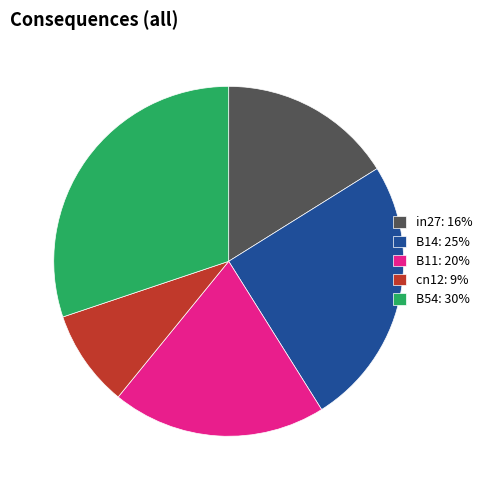

The B54 slice represents 30% of the pie. True or false?

True